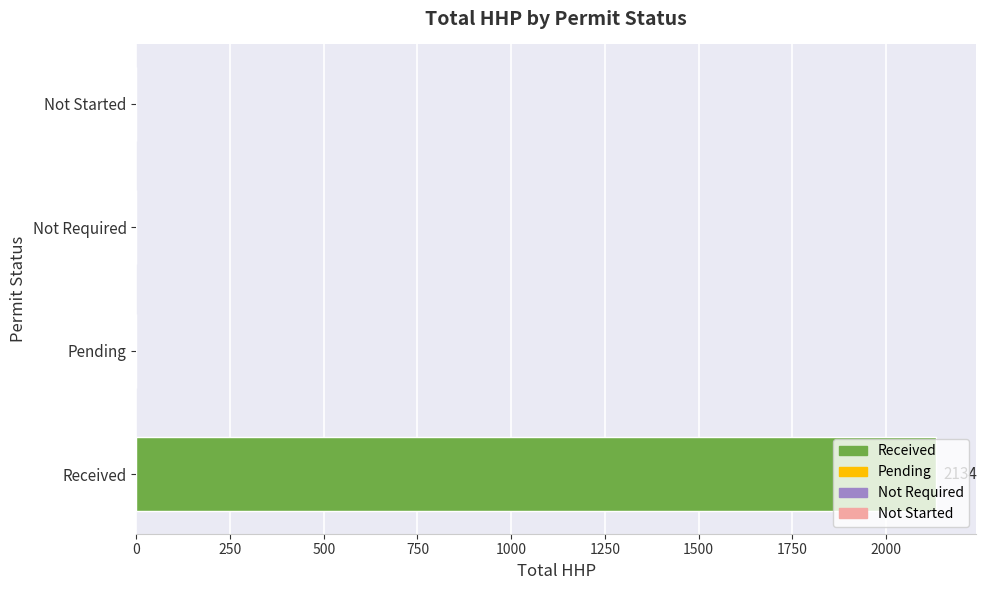

Is it true that the value at Not Started is 0?

True